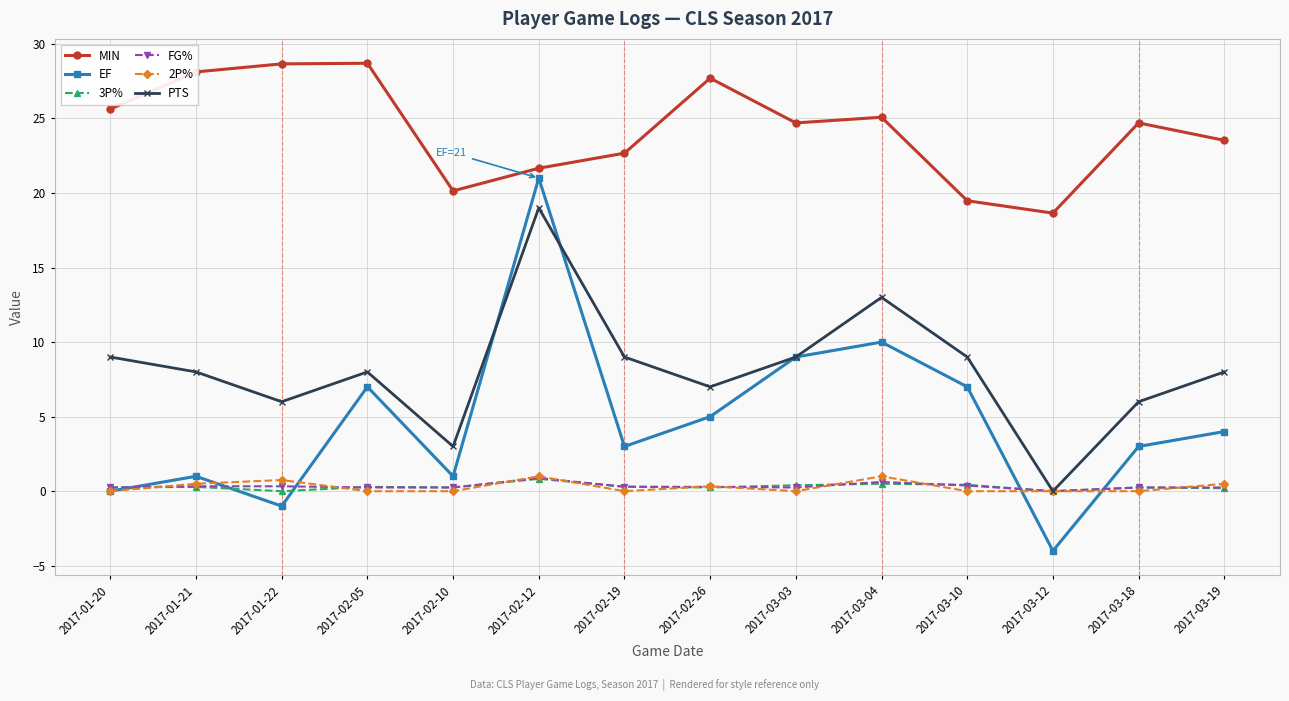

What is the maximum value for FG%?

0.9